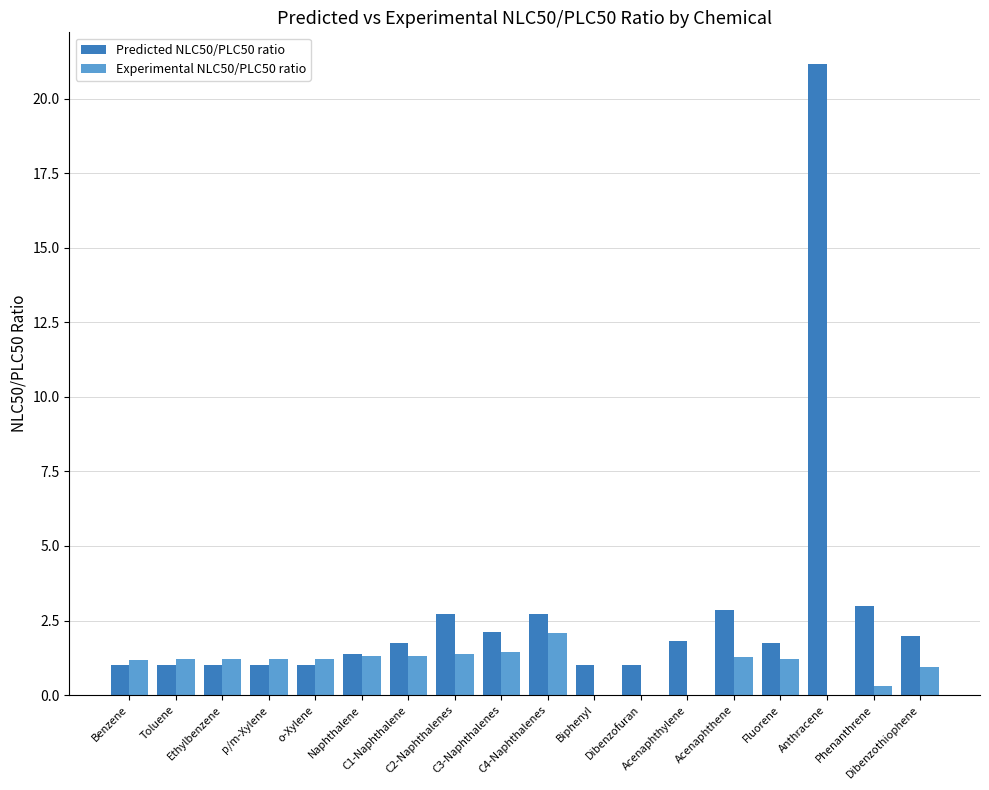

What are all the series names shown in the legend?

Predicted NLC50/PLC50 ratio, Experimental NLC50/PLC50 ratio